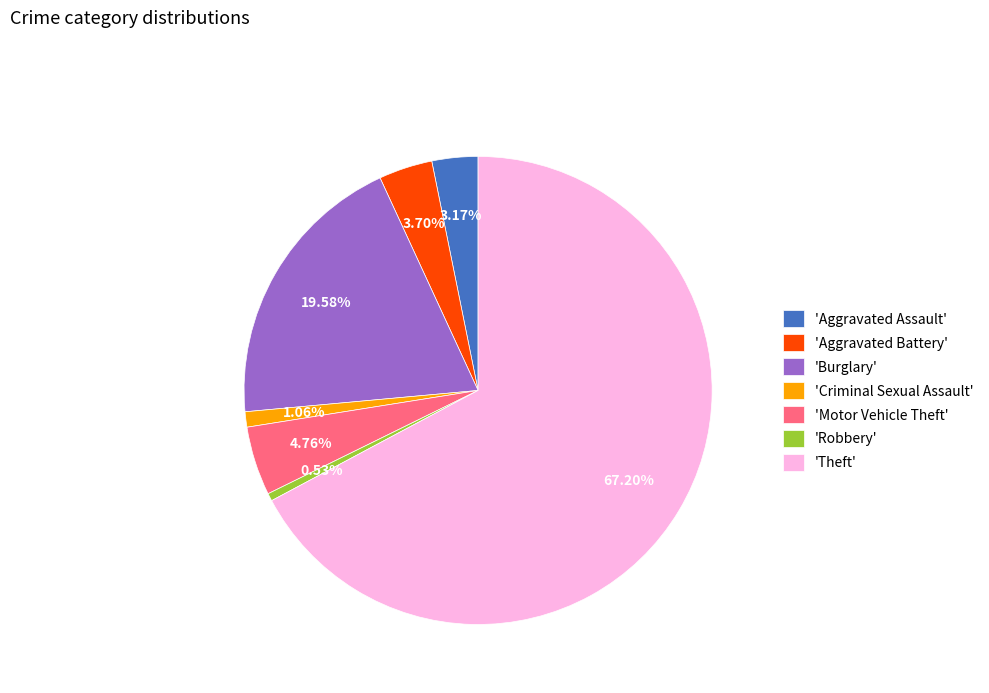

Is there a majority slice in this chart?

Yes